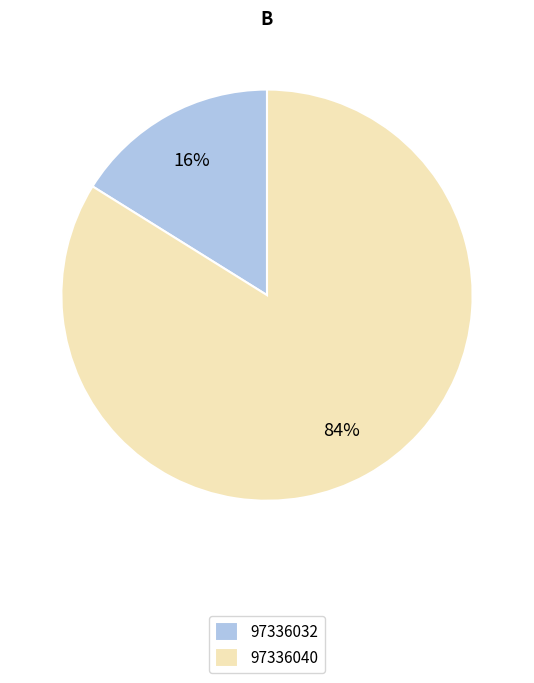

Count the number of slices in the pie.

2